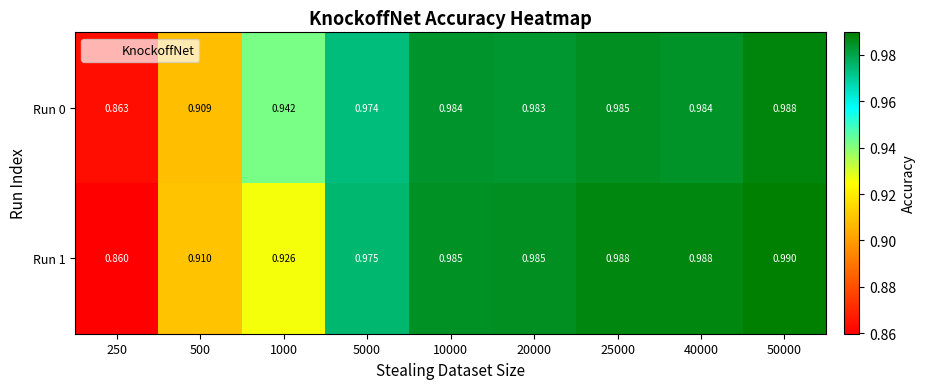

At which category is the sum across all series the highest?

50000